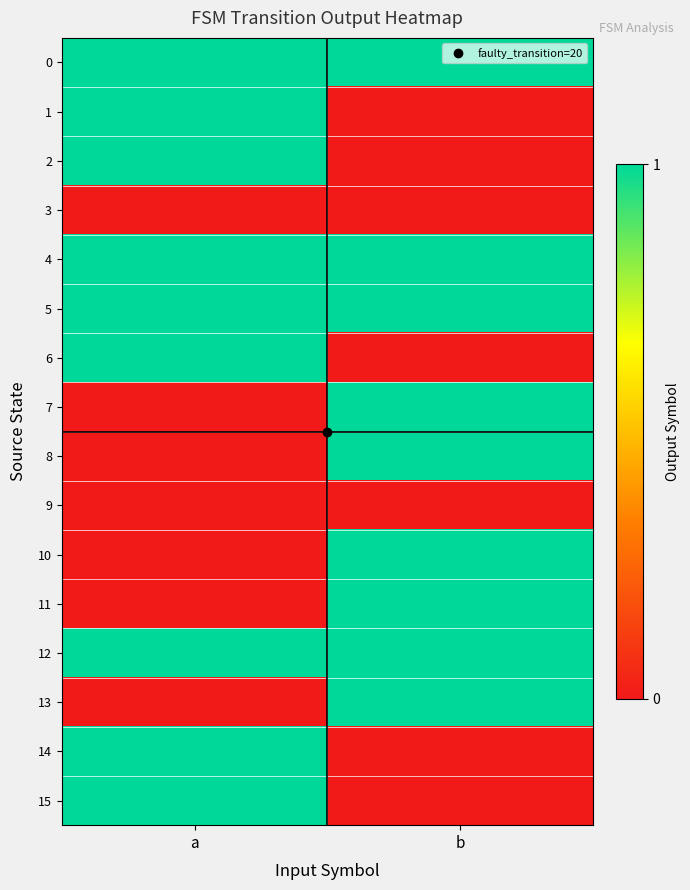

Reading left to right, transcribe all the data shown in this chart.

0: a=1	b=1
1: a=1	b=0
2: a=1	b=0
3: a=0	b=0
4: a=1	b=1
5: a=1	b=1
6: a=1	b=0
7: a=0	b=1
8: a=0	b=1
9: a=0	b=0
10: a=0	b=1
11: a=0	b=1
12: a=1	b=1
13: a=0	b=1
14: a=1	b=0
15: a=1	b=0